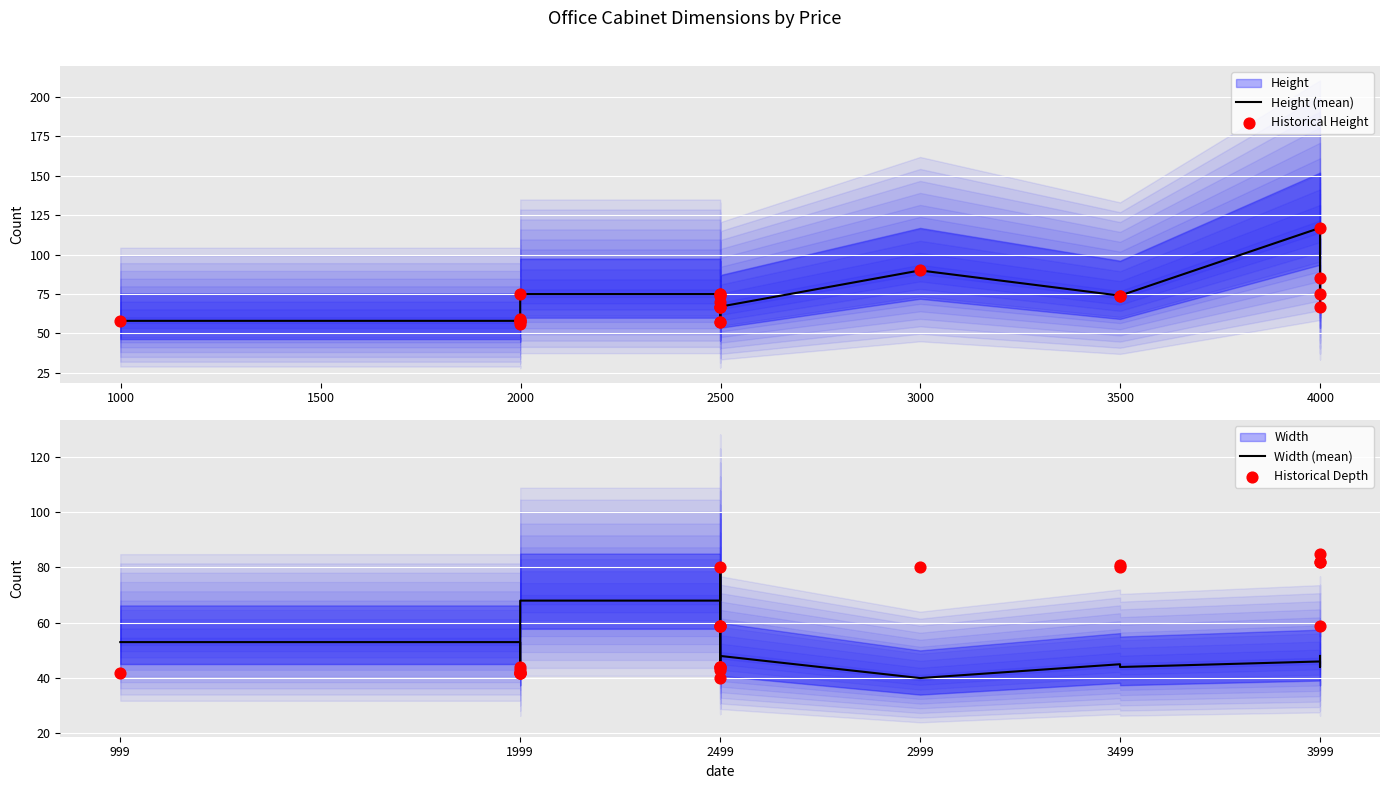

Which series has the largest Y range (max minus min)?

Height (mean)